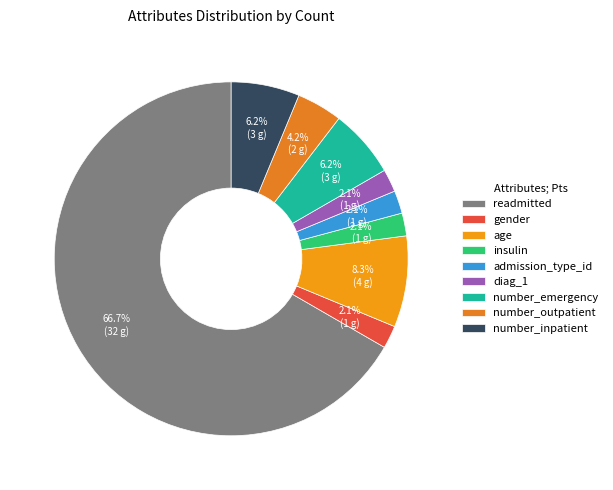

What is the change in value from insulin to number_emergency?

+2